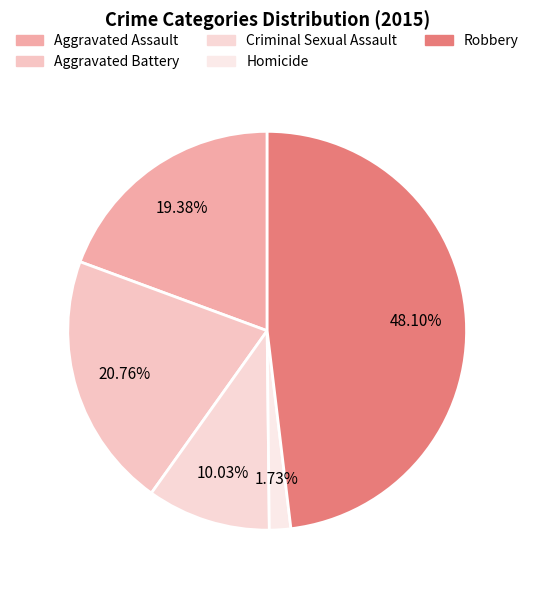

What is the smallest slice in the pie chart?

Homicide